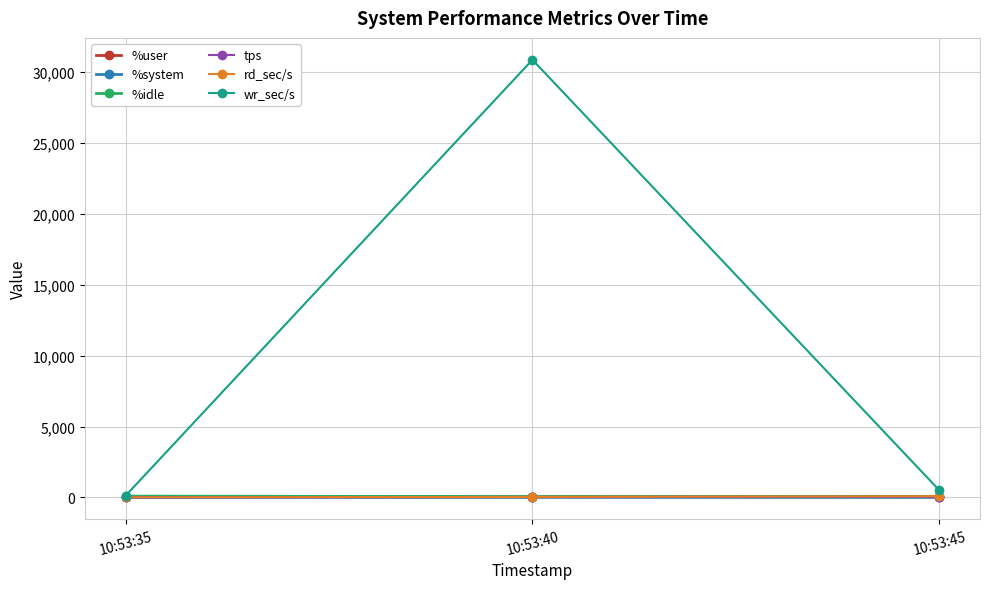

Which series has the largest total across all categories?

wr_sec/s